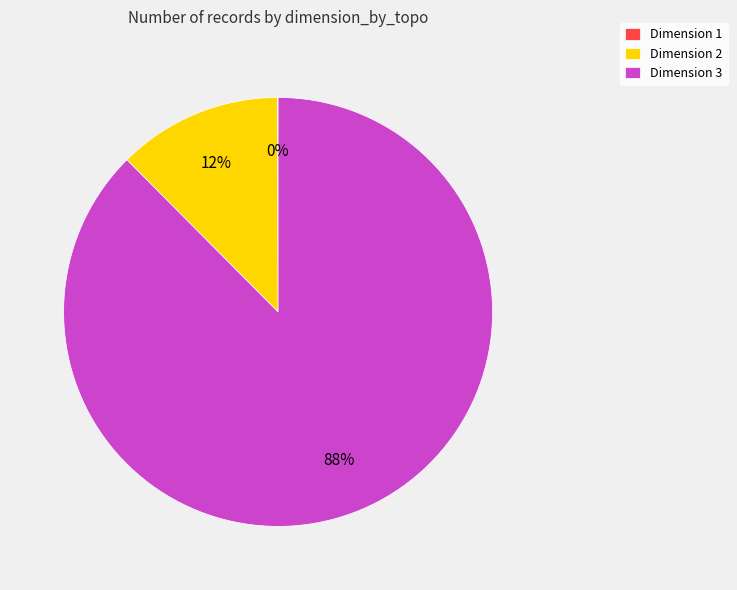

What is the largest slice in the pie chart?

Dimension 3